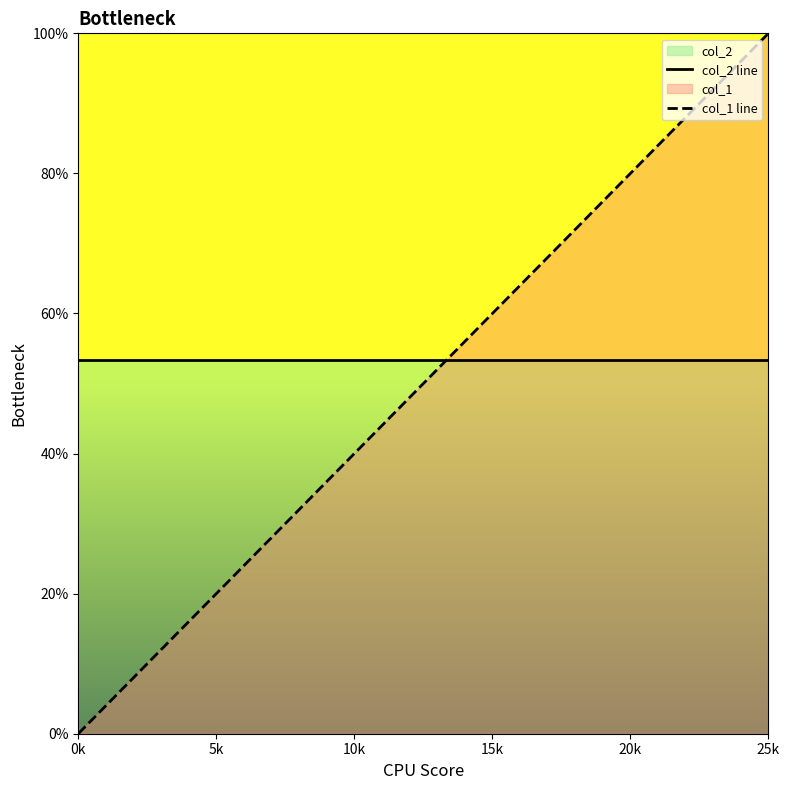

Rank the series at 22 from highest to lowest value.

col_1 line, col_2 line